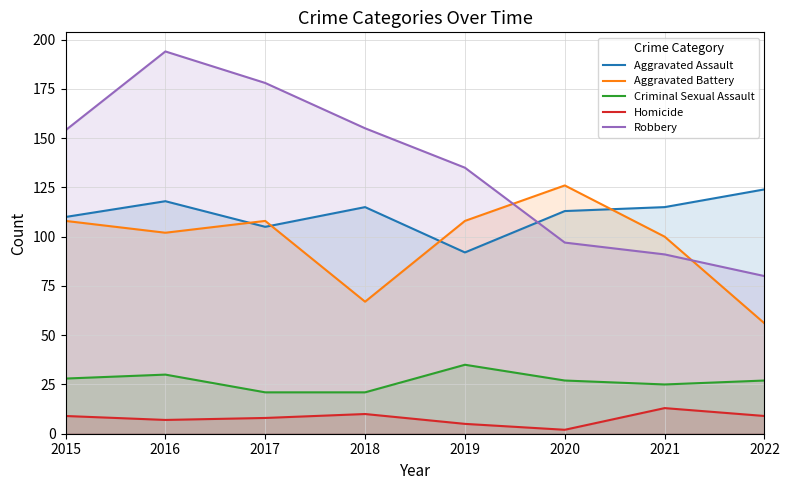

Is the value of Homicide at 2022 greater than the value of Aggravated Battery at 2020?

No